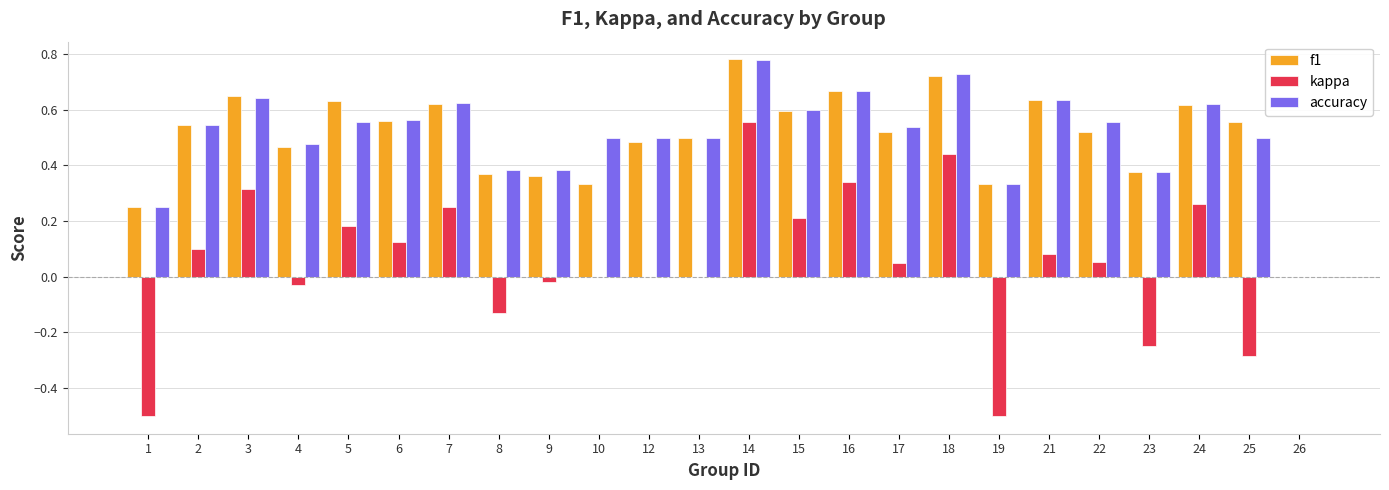

Between 9 and 24, which series saw the biggest shift?

kappa